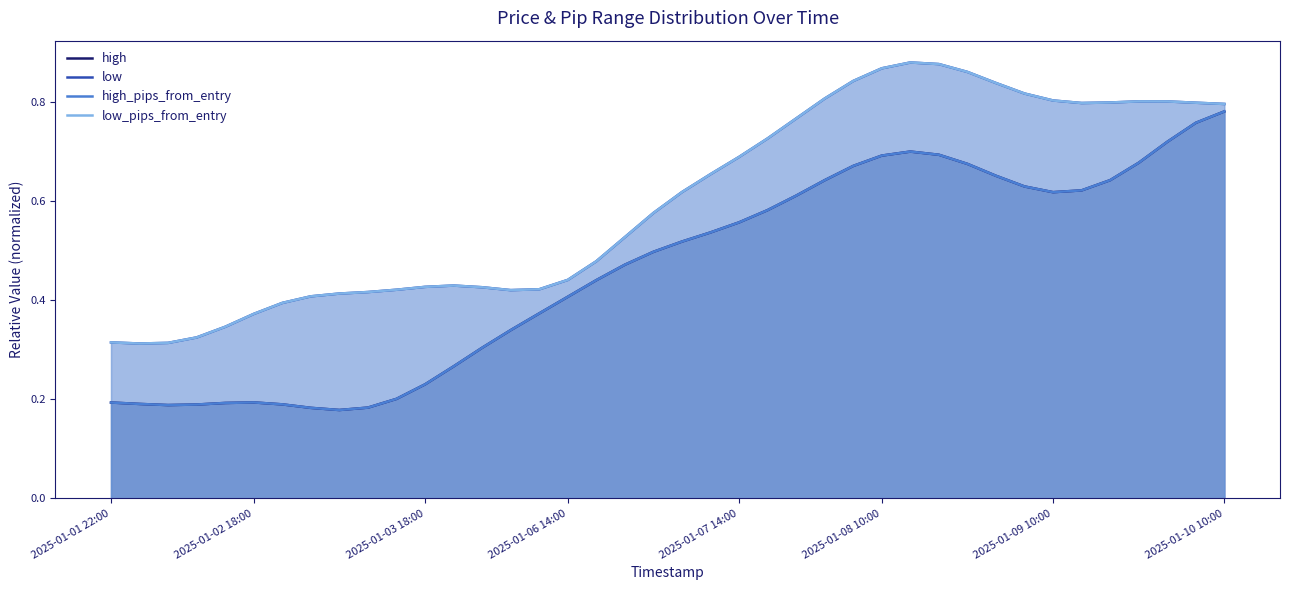

What is the sum of the high values at 12 and 2025-01-06 14:00?

0.5